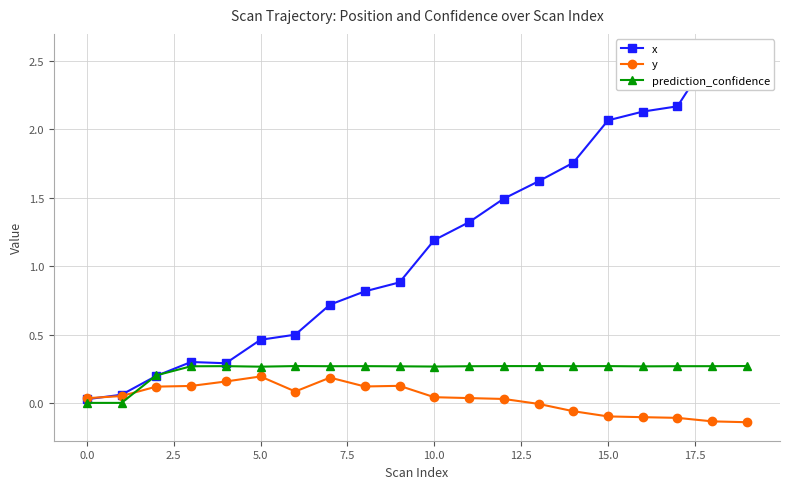

What is the maximum value for y?

0.2